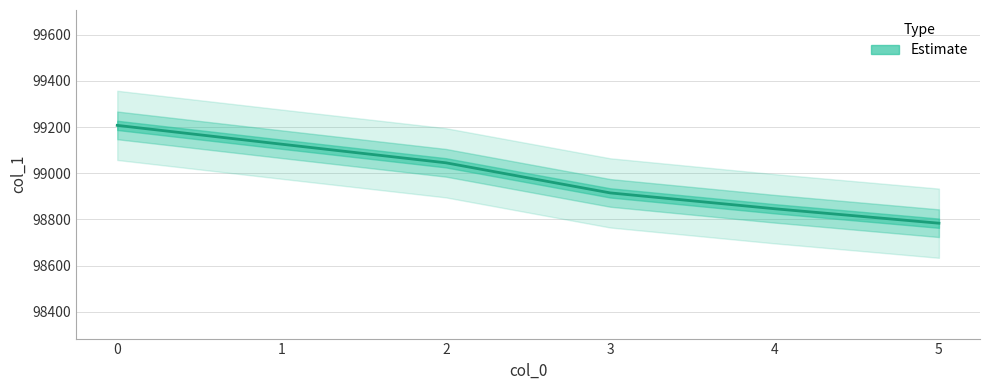

What is the approximate value at 3?

98914.8